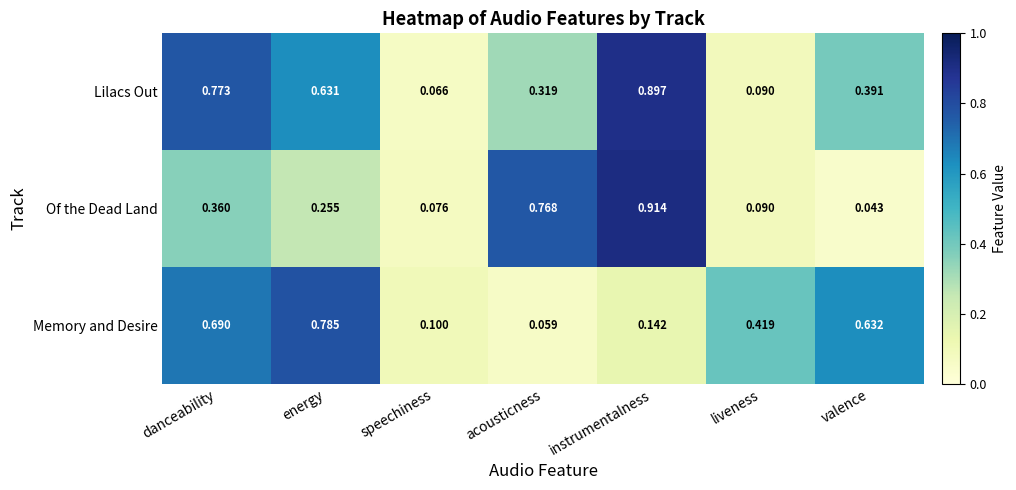

Rank the categories by Of the Dead Land value from lowest to highest.

valence, speechiness, liveness, energy, danceability, acousticness, instrumentalness